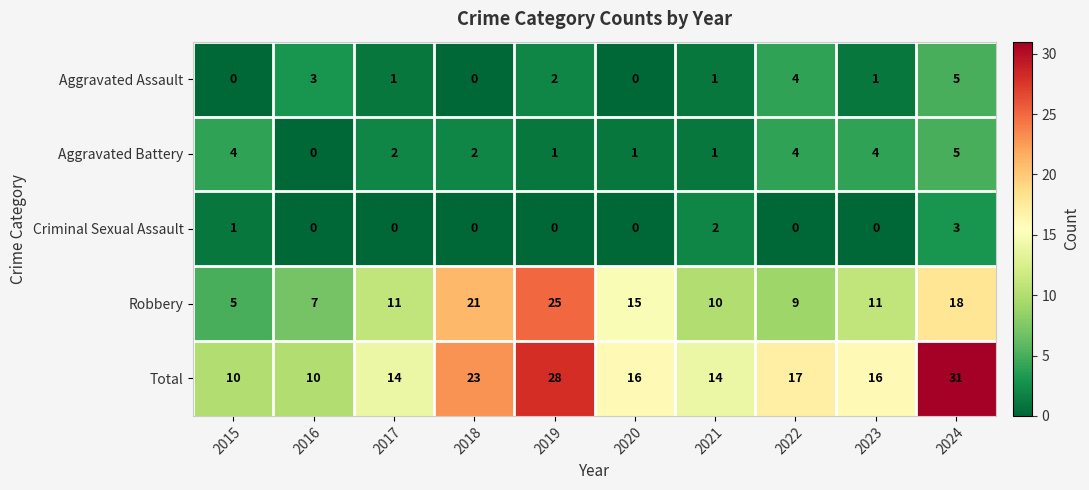

Which label corresponds to the largest value in the chart?

2024